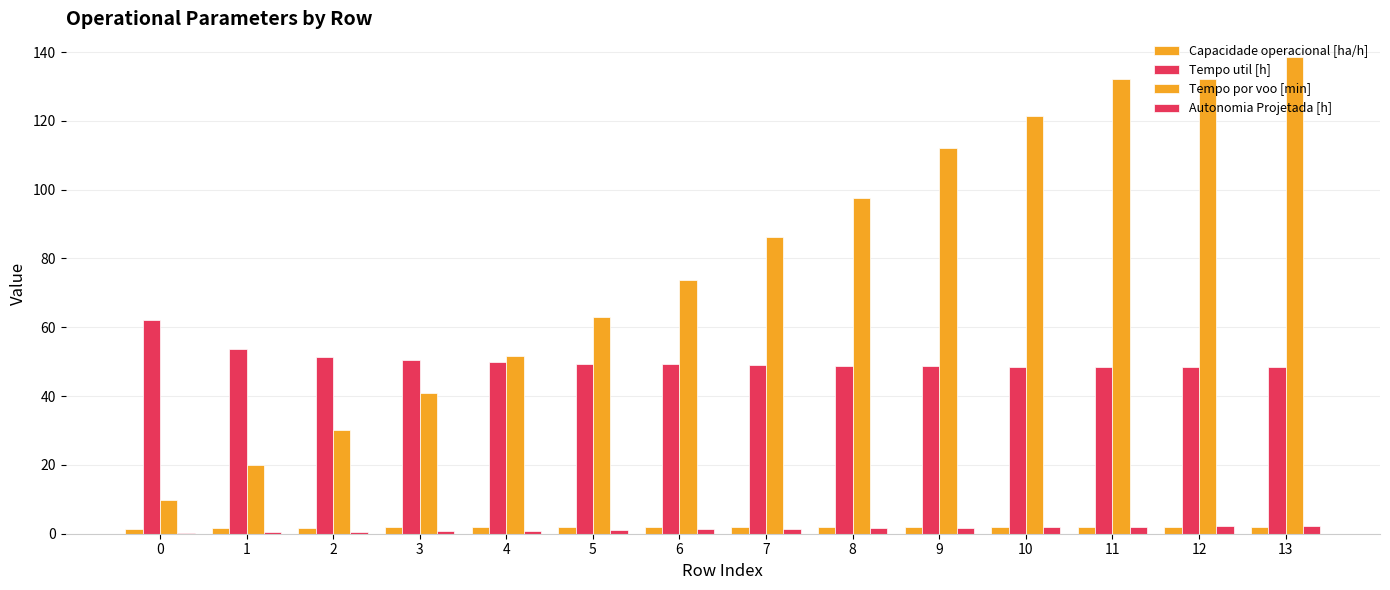

Where does the Autonomia Projetada [h] series first go above 1?

5